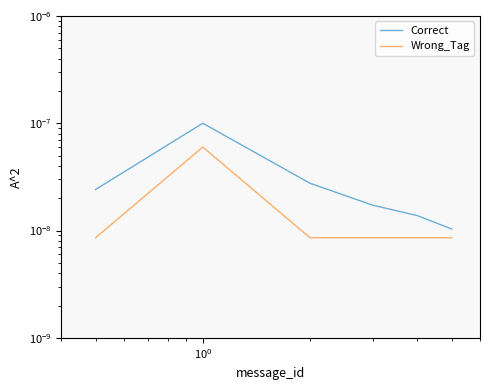

Is the value of Wrong_Tag at $\mathdefault{10^{1}}$ greater than the value of Correct at $\mathdefault{10^{-1}}$?

No